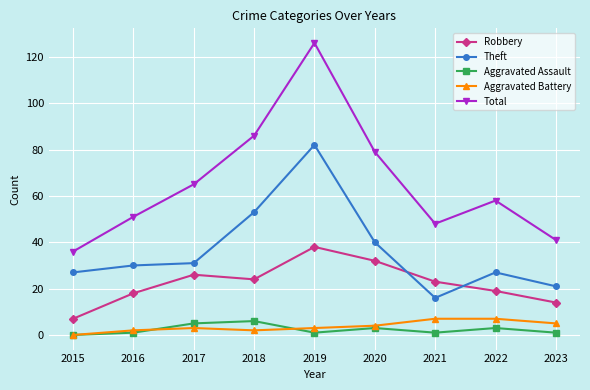

What is the sum of the Theft values at 2017 and 2015?

58